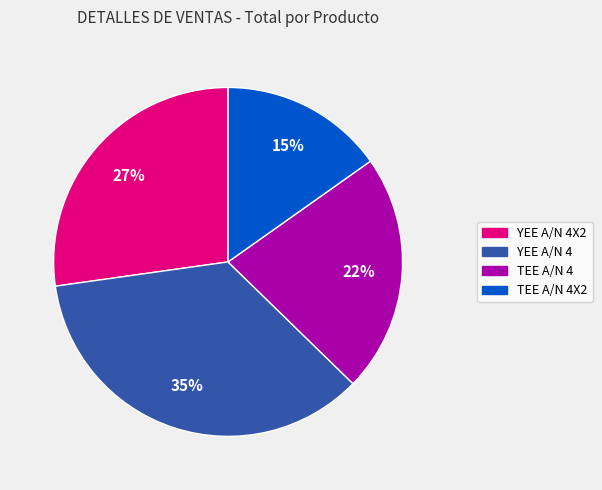

To the nearest percent, what is the average slice percentage?

25%